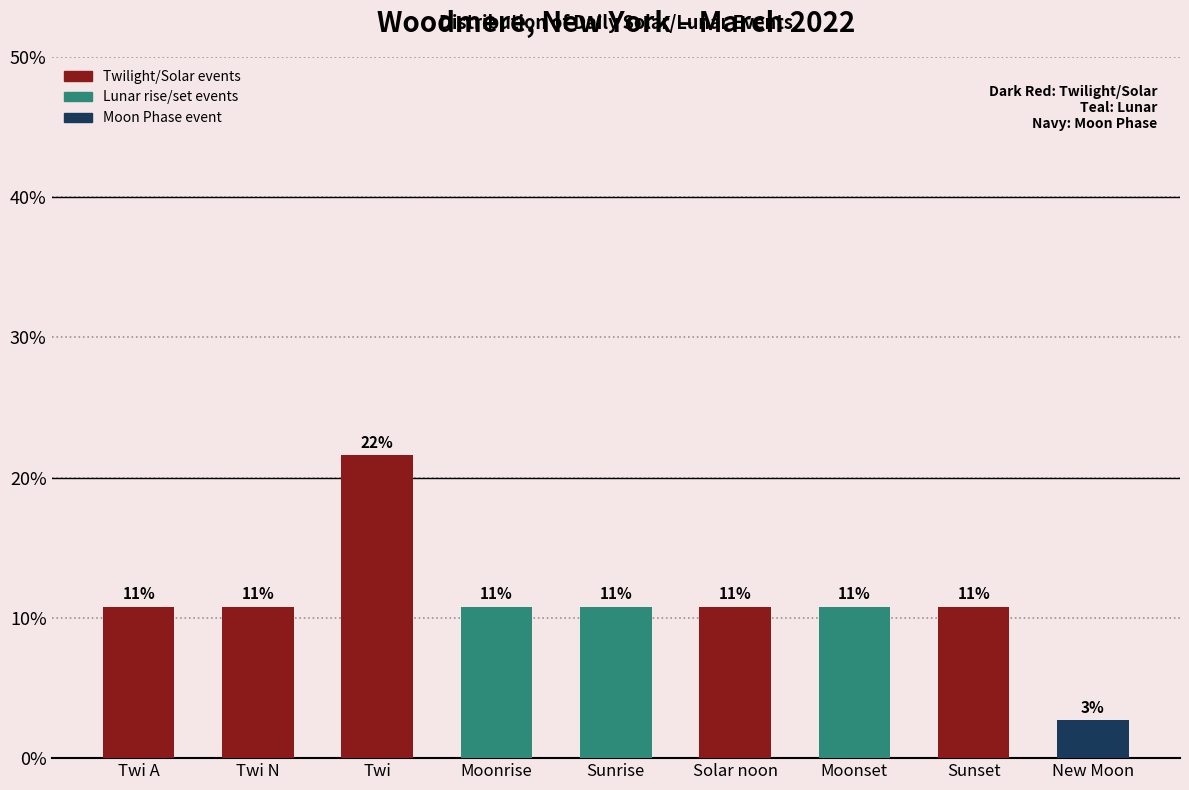

How many bars are there in total?

9